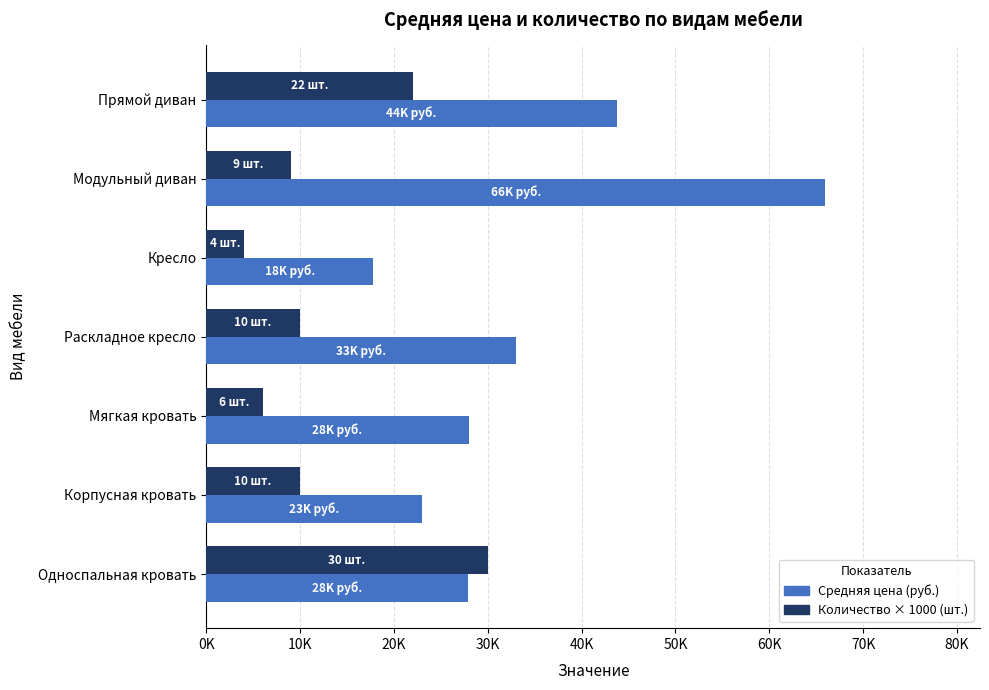

What are all the series names shown in the legend?

Средняя цена (руб.), Количество × 1000 (шт.)